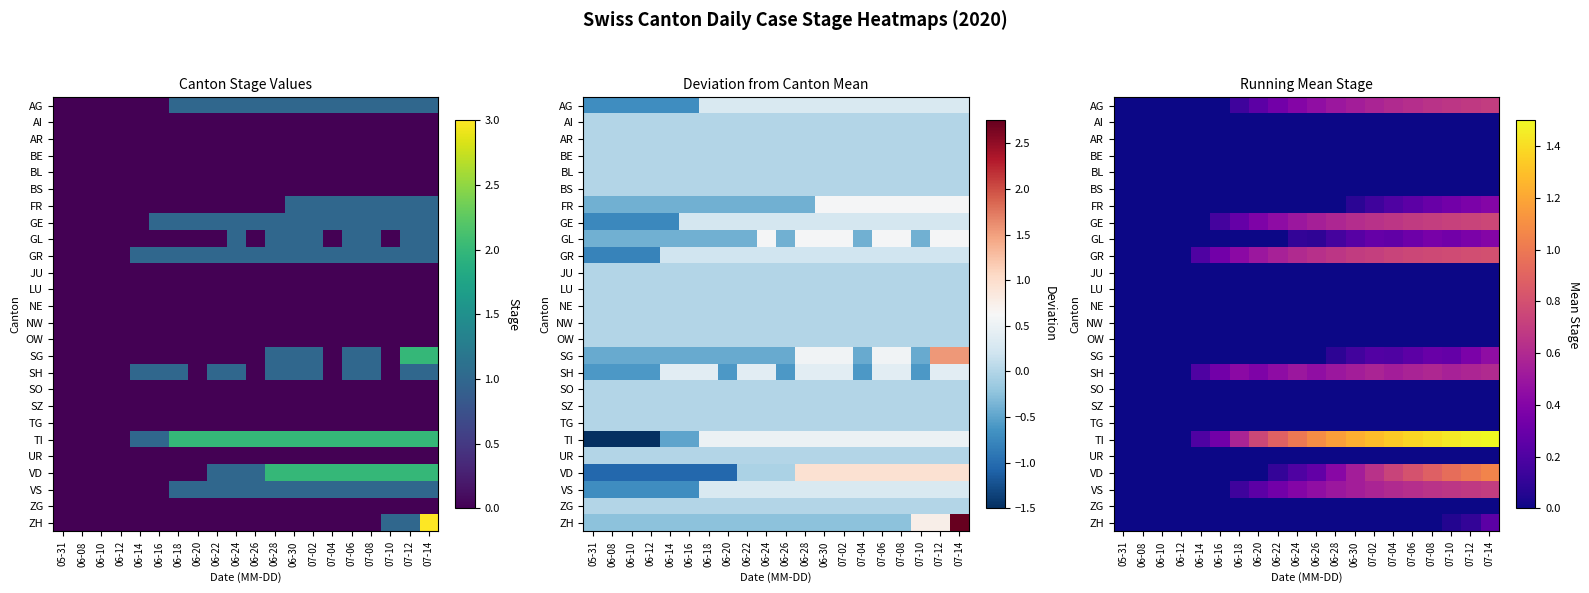

Where is TG nearest to the value 0?

05-31